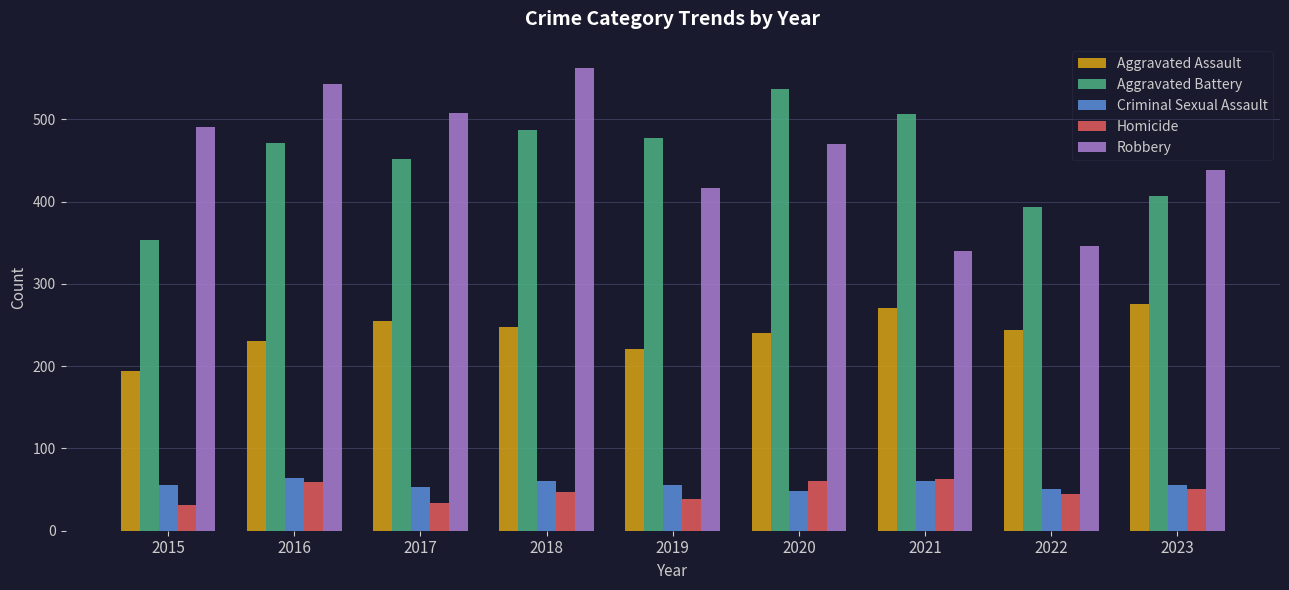

Where does the Aggravated Assault series first go above 244?

2017